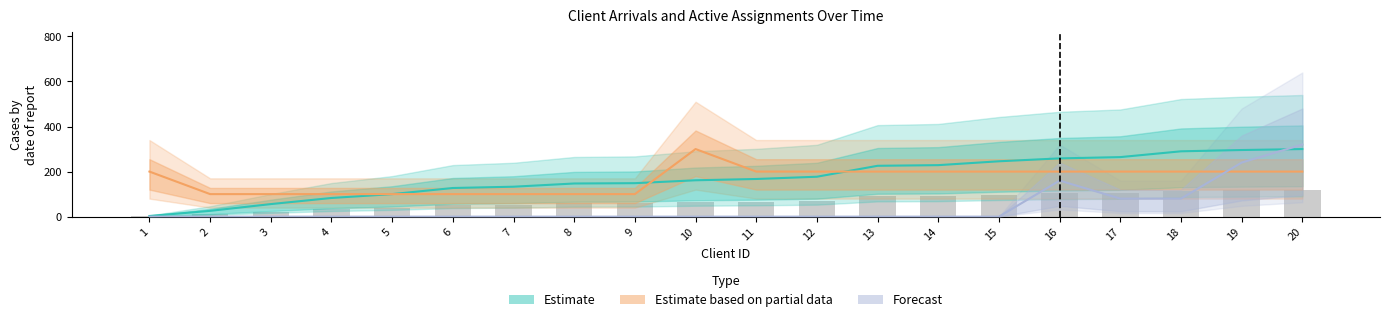

Reading left to right, extract all data points from this chart.

Estimate: 2.9	25.7	55.7	82.9	100.0	127.1	132.9	147.1	148.6	161.4	167.1	177.1	225.7	228.6	245.7	258.6	264.3	290.0	295.7	300.0
Estimate based on partial data: 200.0	100.0	100.0	100.0	100.0	100.0	100.0	100.0	100.0	300.0	200.0	200.0	200.0	200.0	200.0	200.0	200.0	200.0	200.0	200.0
Forecast: 0.0	0.0	0.0	0.0	0.0	0.0	0.0	0.0	0.0	0.0	0.0	0.0	0.0	0.0	0.0	160.0	80.0	80.0	240.0	320.0